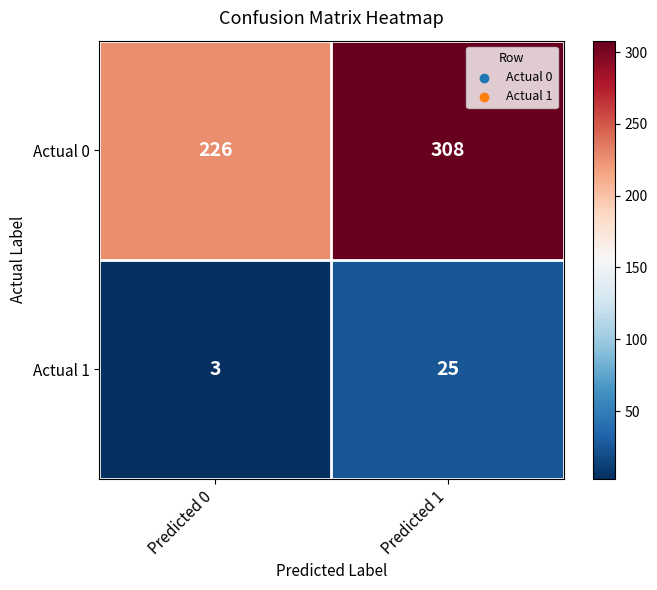

At Predicted 0, list the series in order from largest to smallest.

Actual 0, Actual 1